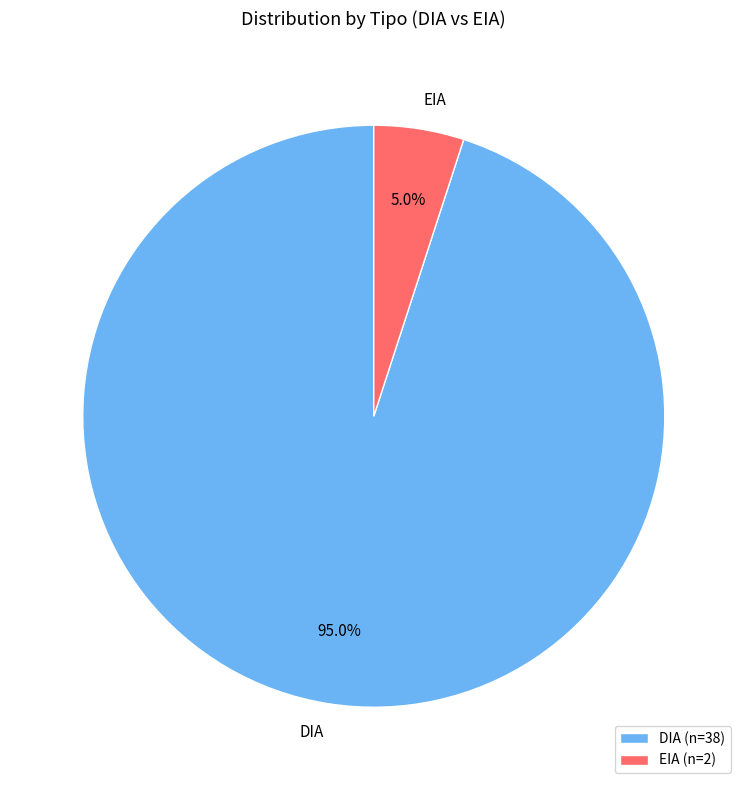

Is there any slice that represents more than half of the pie?

Yes